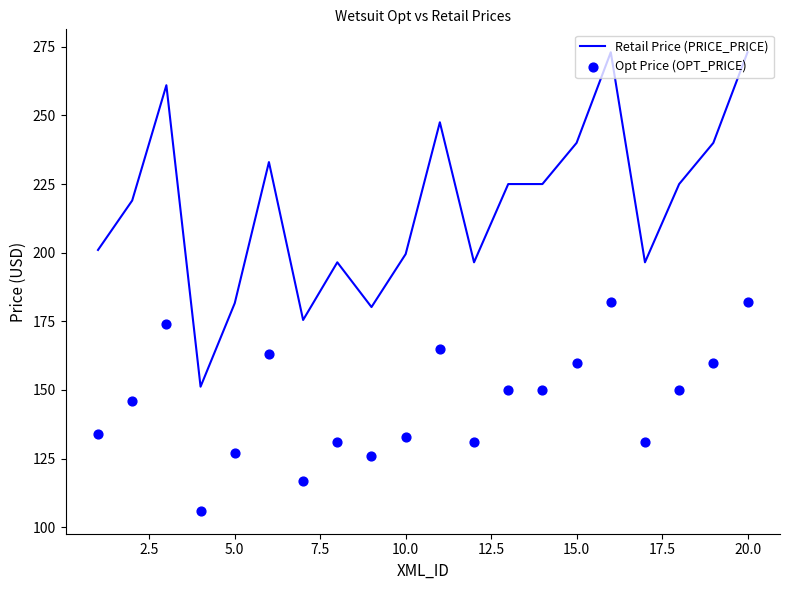

Which series has the largest total across all categories?

Retail Price (PRICE_PRICE)